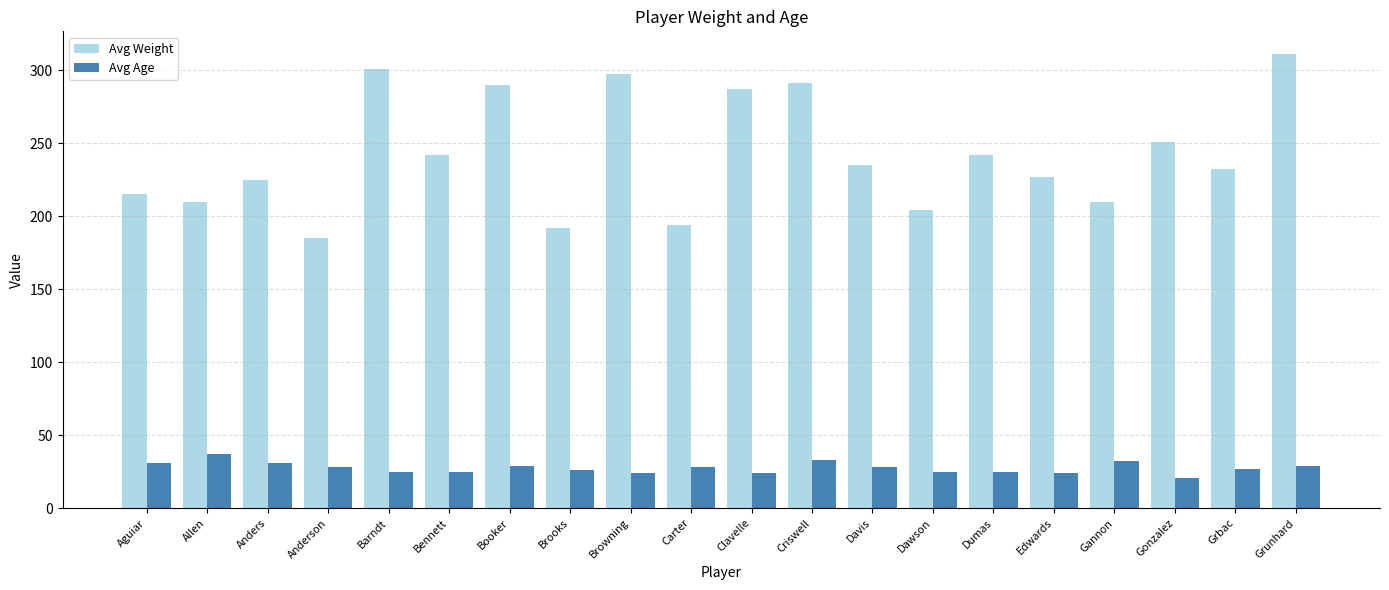

What is the approximate value of Avg Weight at Gonzalez?

251